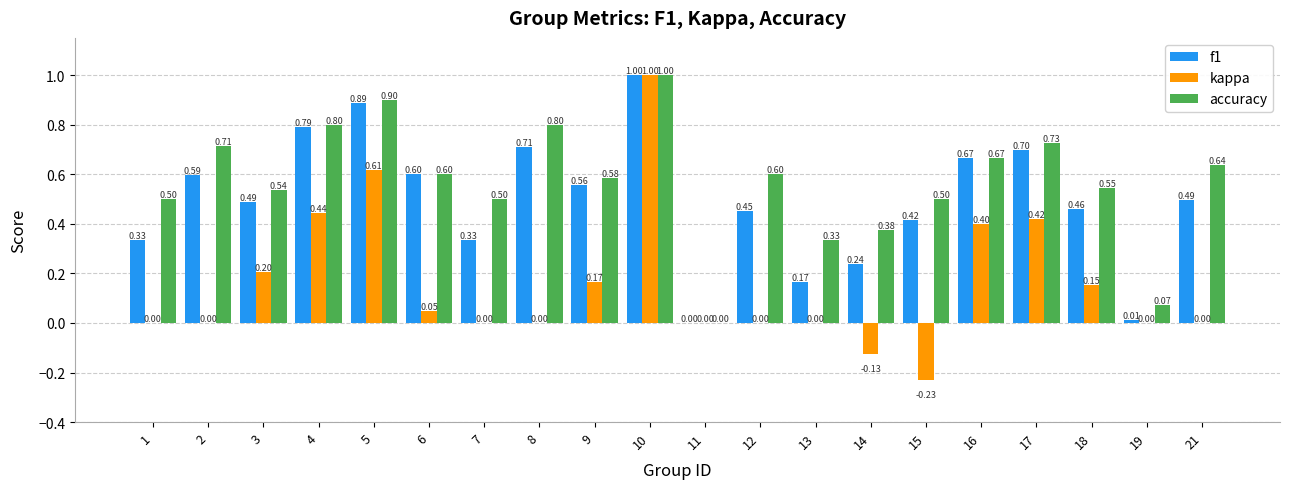

Which series has the largest total across all categories?

accuracy